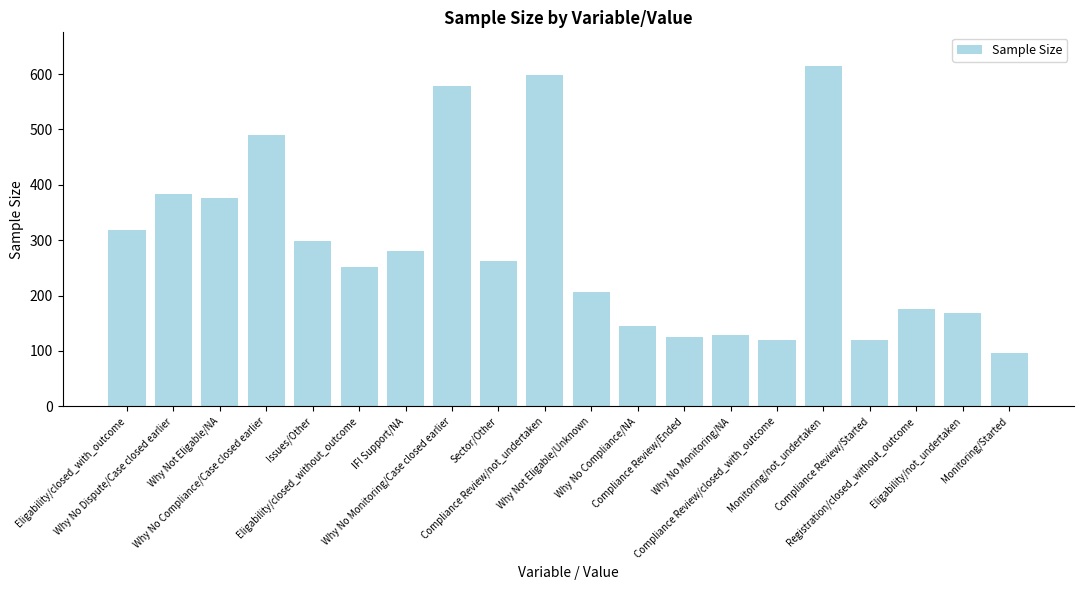

What is the maximum value shown in the chart?

614